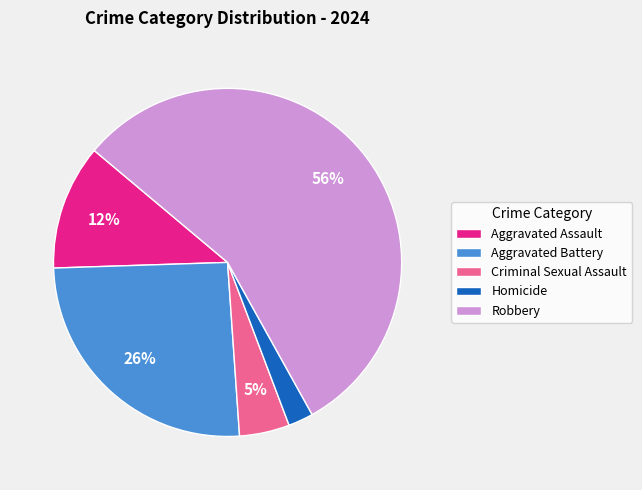

To the nearest percent, what is the combined percentage of Aggravated Battery and Robbery?

81%